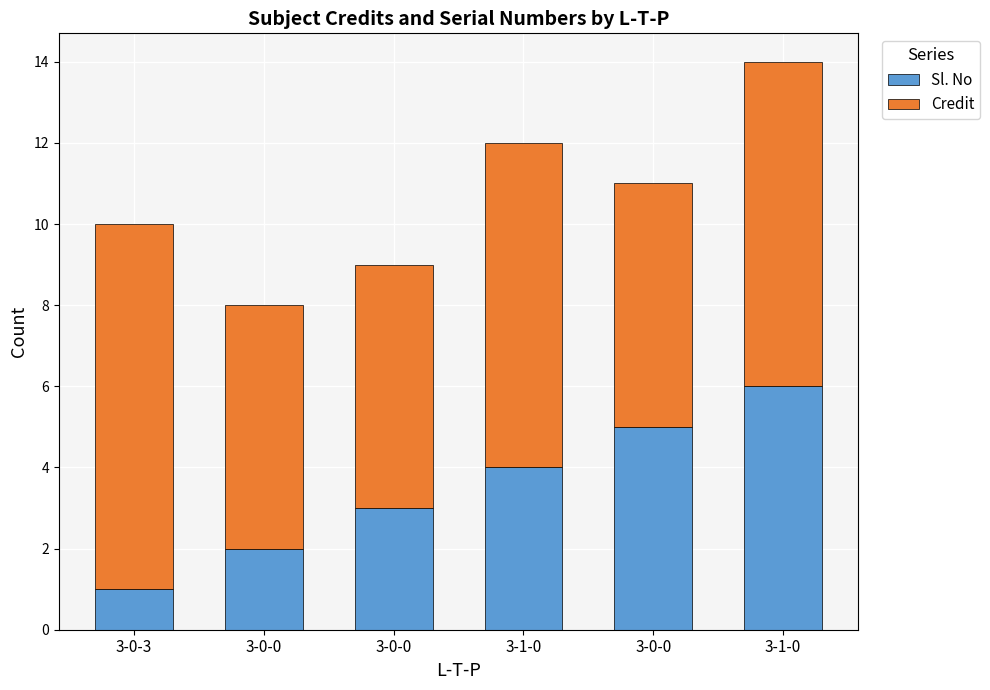

What are all the series names shown in the legend?

Sl. No, Credit